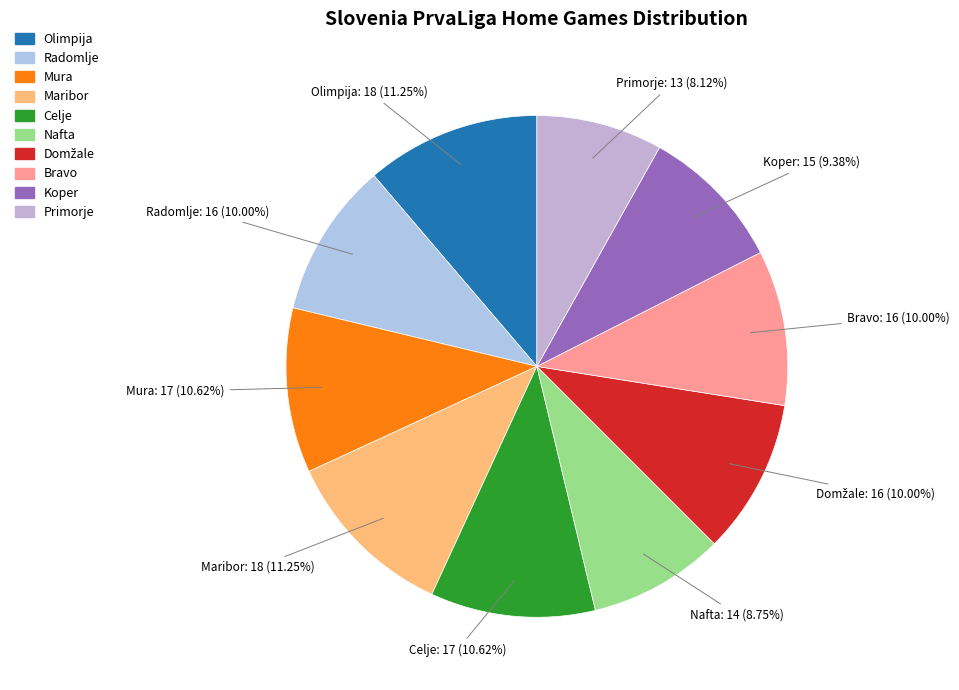

Does any single category account for the majority?

No